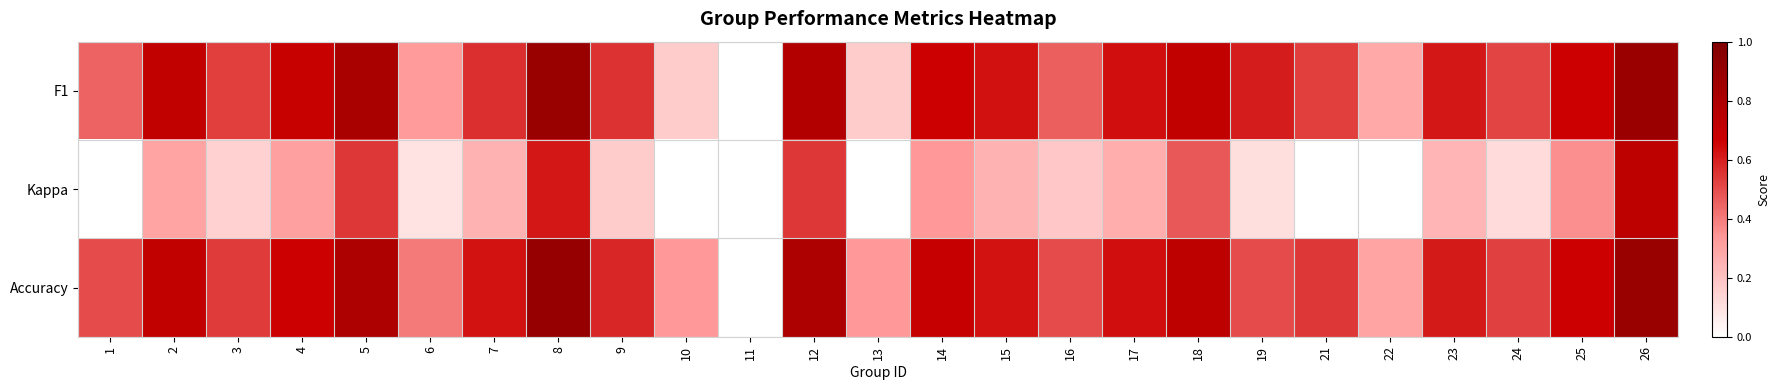

Reading right to left, list all the values displayed in this chart.

F1: 26=0.9	25=0.7	24=0.5	23=0.6	22=0.3	21=0.5	19=0.6	18=0.7	17=0.6	16=0.5	15=0.6	14=0.7	13=0.2	12=0.8	11=0.0	10=0.2	9=0.6	8=0.9	7=0.6	6=0.3	5=0.8	4=0.7	3=0.5	2=0.7	1=0.5
Kappa: 26=0.7	25=0.4	24=0.1	23=0.2	22=-0.3	21=-0.0	19=0.1	18=0.5	17=0.3	16=0.2	15=0.2	14=0.3	13=0.0	12=0.5	11=0.0	10=0.0	9=0.2	8=0.6	7=0.2	6=0.1	5=0.5	4=0.3	3=0.2	2=0.3	1=0.0
Accuracy: 26=0.9	25=0.7	24=0.5	23=0.6	22=0.3	21=0.5	19=0.5	18=0.7	17=0.6	16=0.5	15=0.6	14=0.7	13=0.3	12=0.8	11=0.0	10=0.3	9=0.6	8=0.9	7=0.6	6=0.4	5=0.8	4=0.7	3=0.5	2=0.7	1=0.5